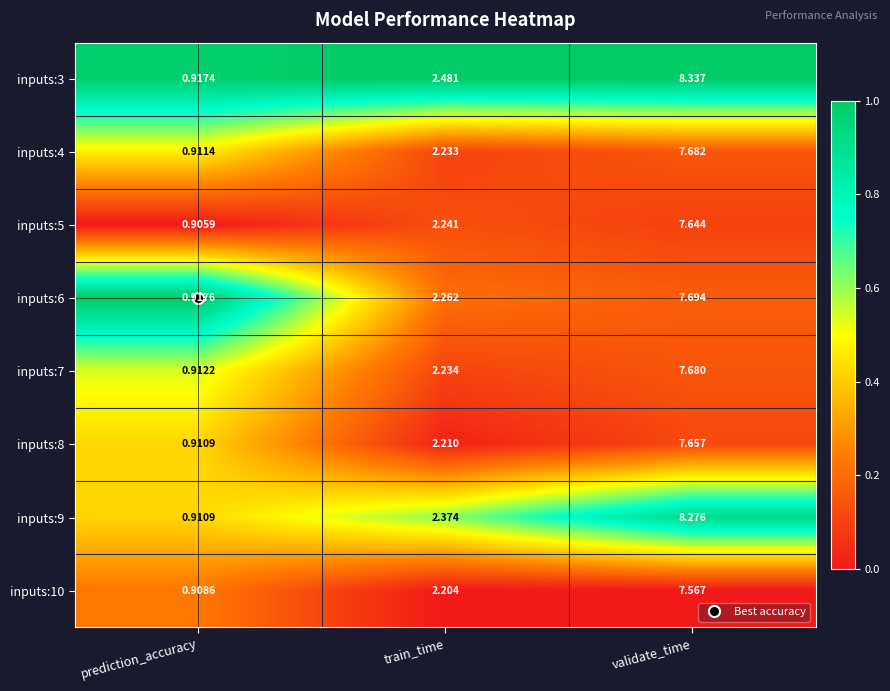

Which series has the largest total across all categories?

inputs:3